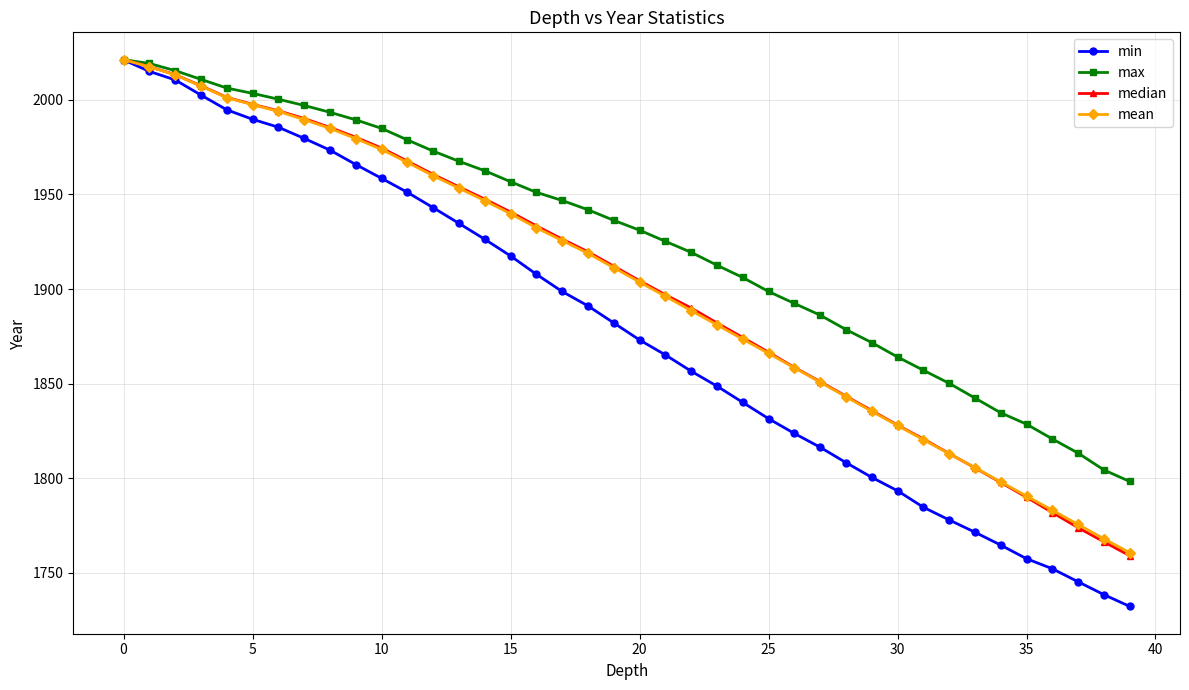

Which series has the widest spread of values?

min